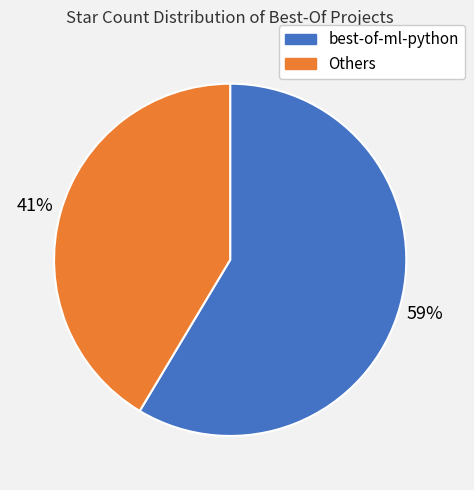

What is the smallest slice in the pie chart?

Others